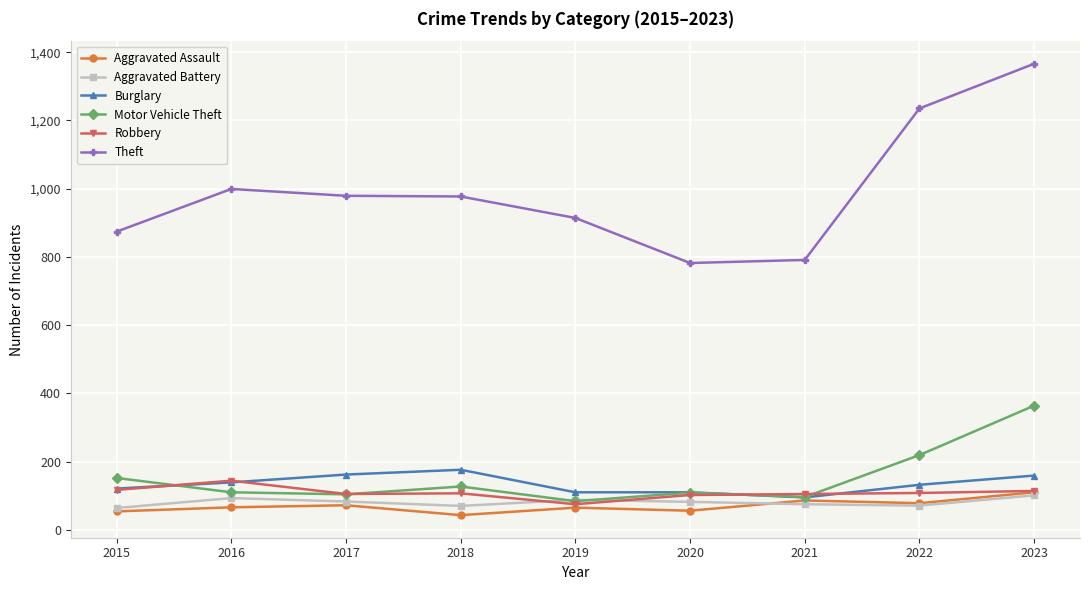

True or false: Theft and Aggravated Assault cross at least once.

False